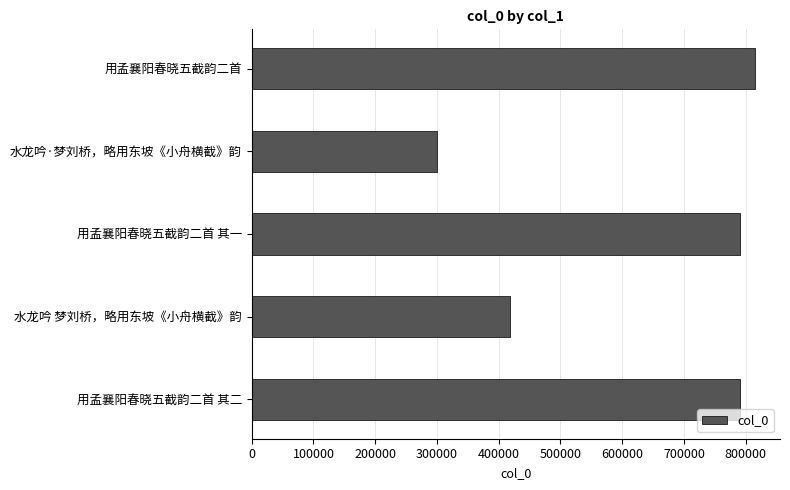

The value at 用孟襄阳春晓五截韵二首 其一 is 791225. True or false?

True